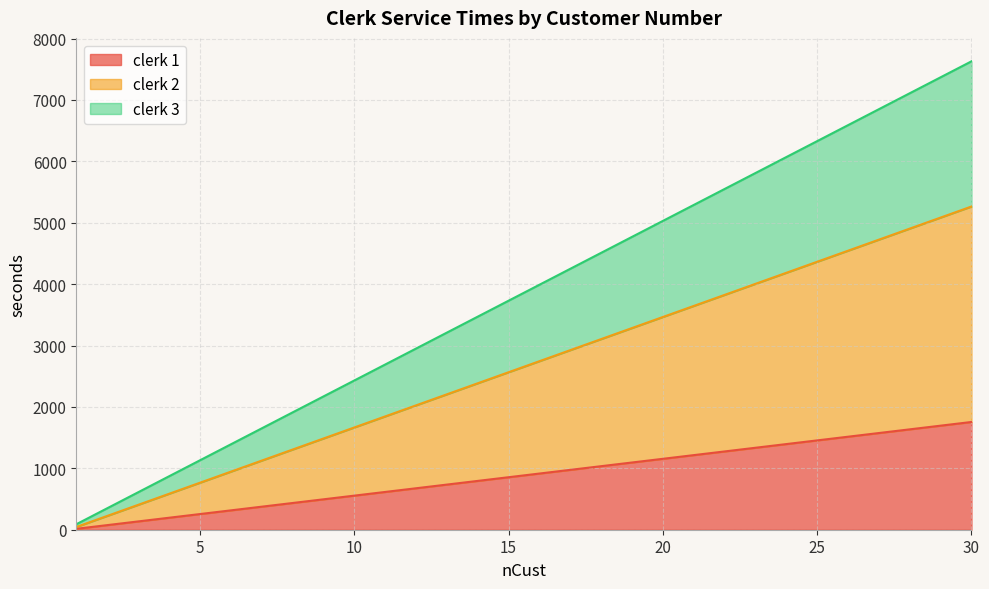

The value of clerk 3 at 18 is 6721. True or false?

False